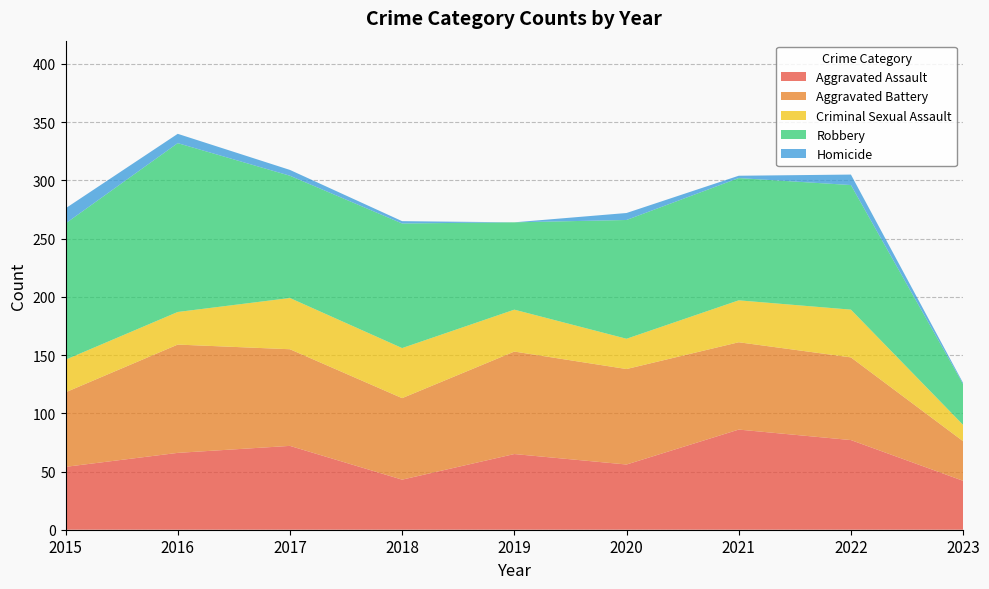

Reading left to right, list all the values displayed in this chart.

Aggravated Assault: 54	66	72	43	65	56	86	77	42
Aggravated Battery: 64	93	83	70	88	82	75	71	34
Criminal Sexual Assault: 28	28	44	43	36	26	36	41	14
Robbery: 117	145	105	107	75	102	105	107	35
Homicide: 13	8	5	2	0	6	2	9	1